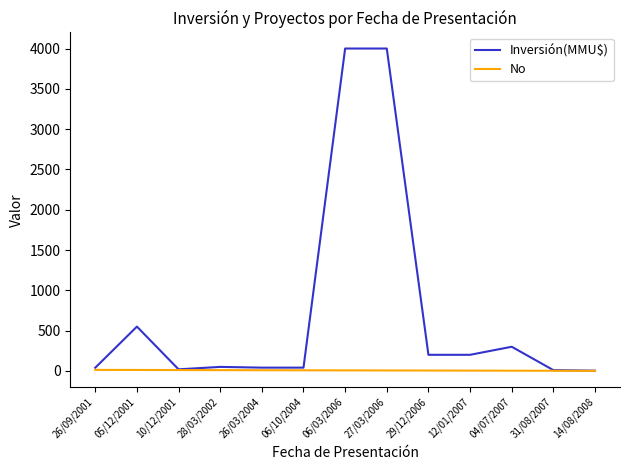

Does the chart display data point markers on the line(s)?

No